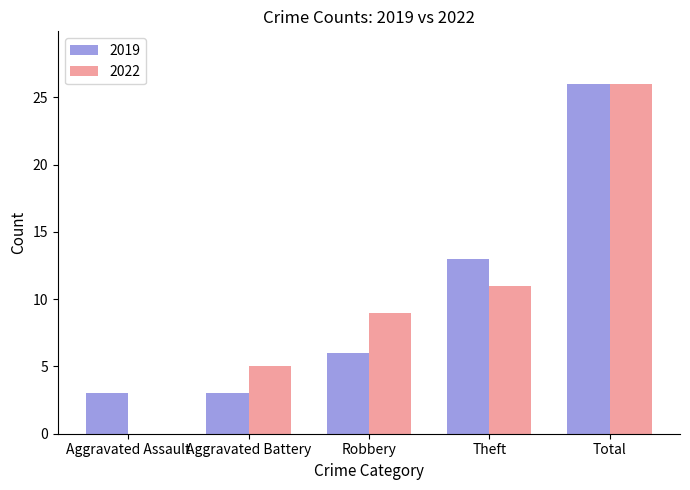

True or false: 2019 has a value of 9 at Total.

False